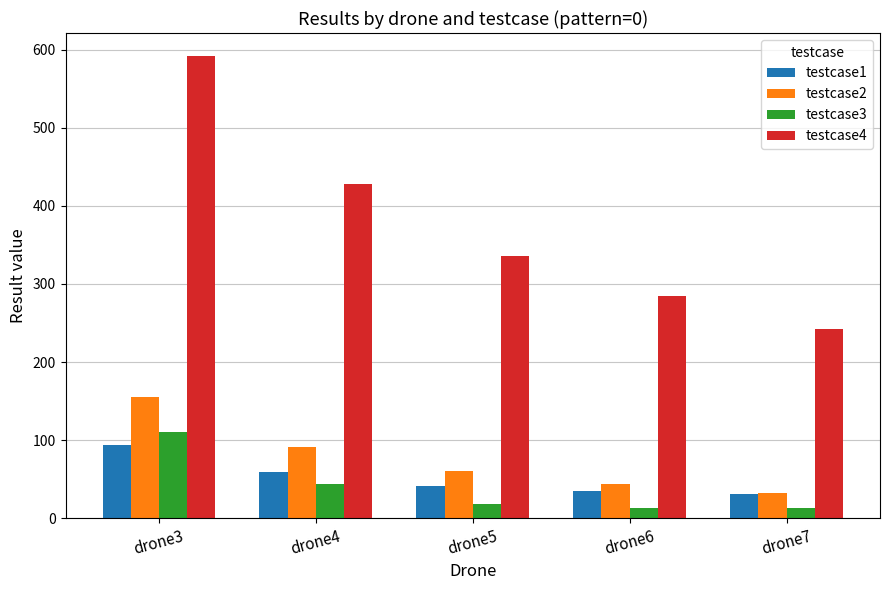

Reading left to right, transcribe all the data shown in this chart.

testcase1: drone3=93.4	drone4=59.3	drone5=41.4	drone6=34.6	drone7=31.0
testcase2: drone3=155.2	drone4=91.5	drone5=60.5	drone6=43.5	drone7=32.7
testcase3: drone3=110.3	drone4=44.1	drone5=18.5	drone6=13.4	drone7=13.4
testcase4: drone3=591.8	drone4=427.5	drone5=336.1	drone6=283.9	drone7=242.6